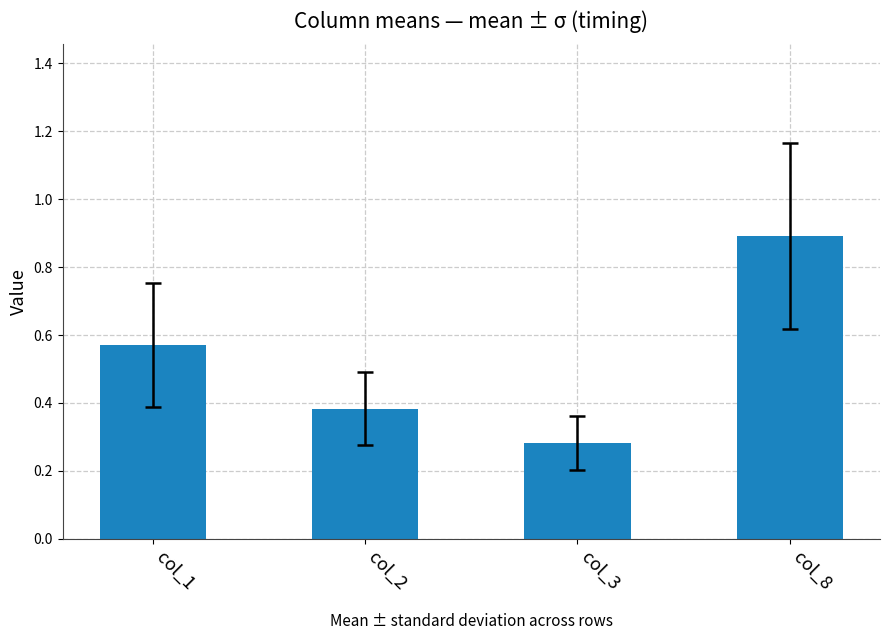

What is the difference between the values at col_1 and col_2?

0.2